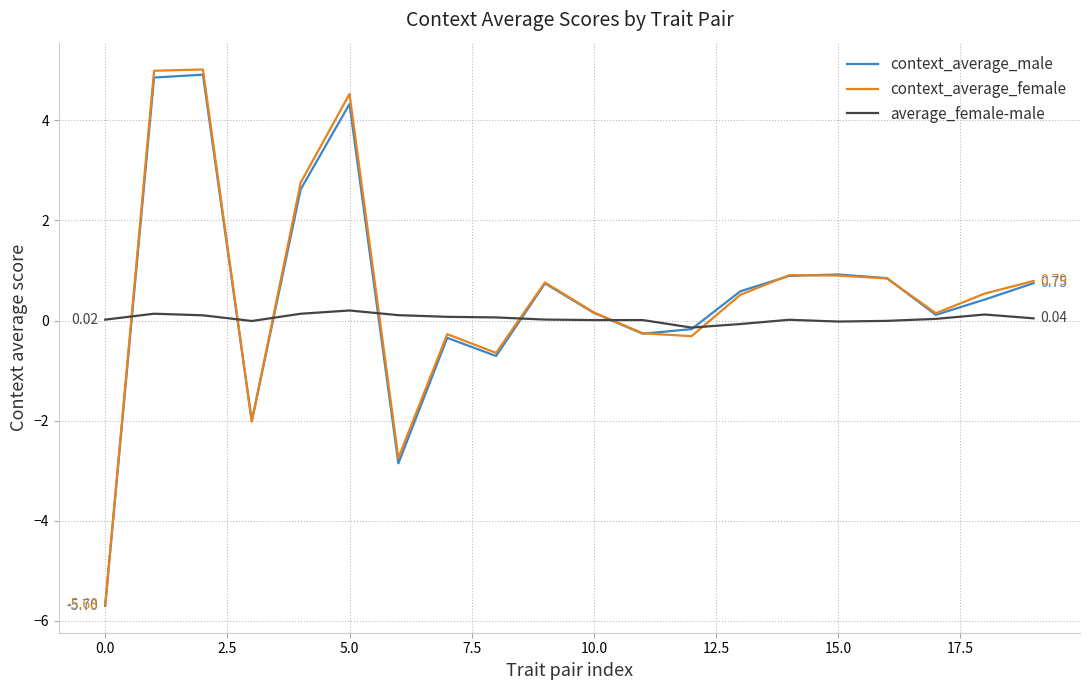

What is the maximum value shown in the chart?

5.0